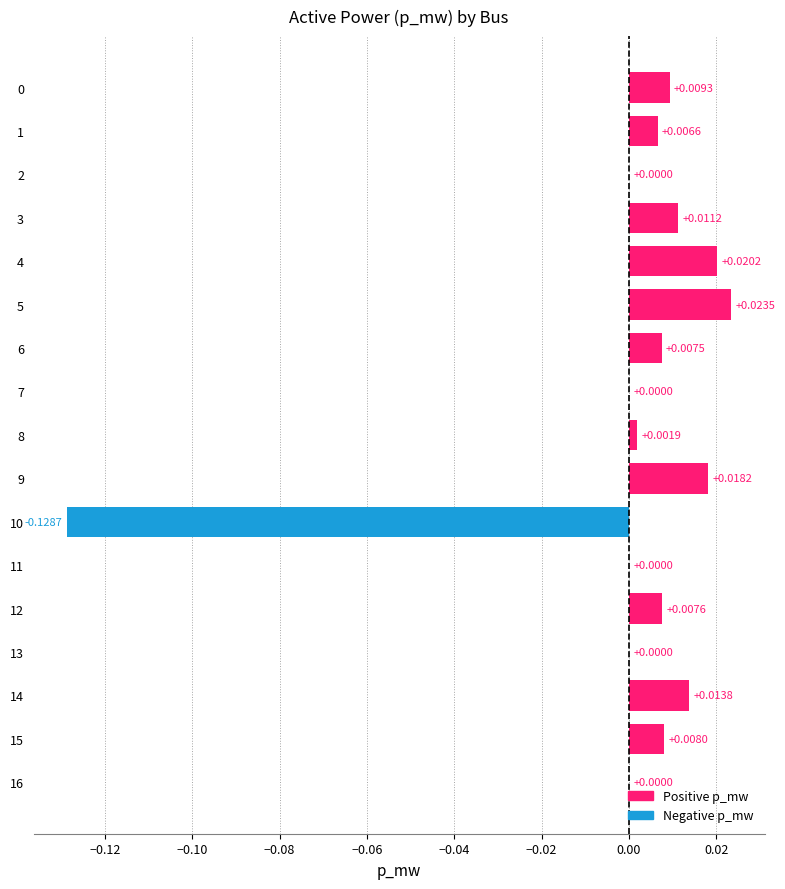

What is the change in value from 10 to 12?

+0.1